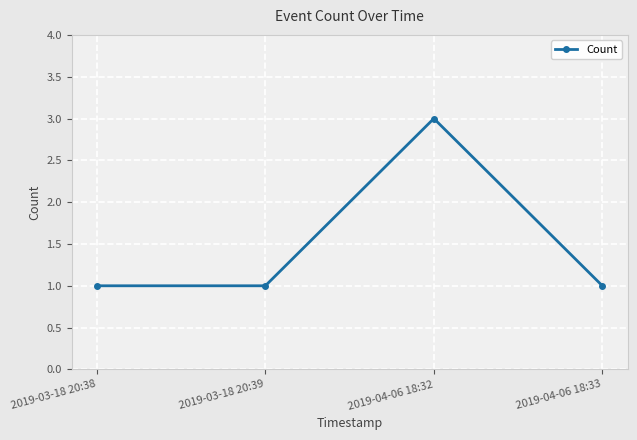

What is the minimum value shown in the chart?

1